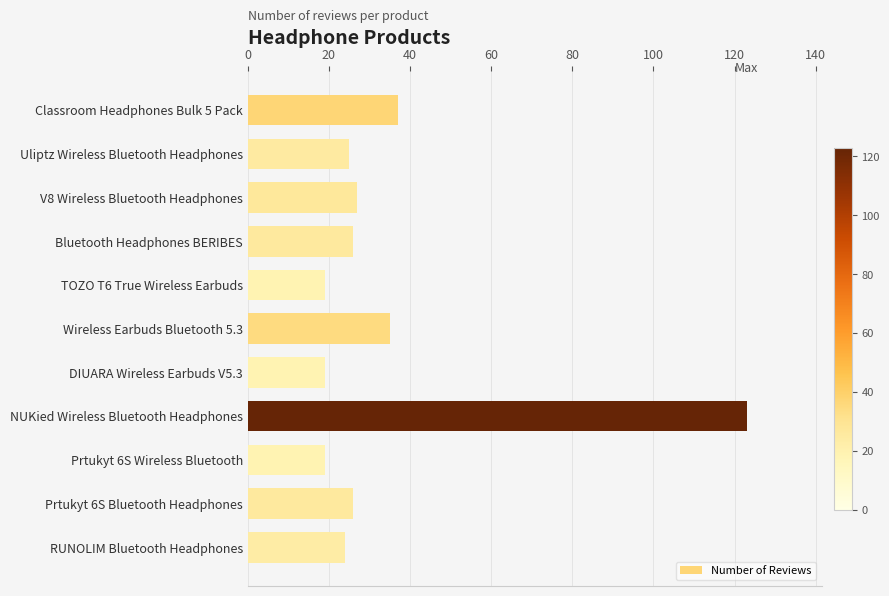

What is the change in value from Classroom Headphones Bulk 5 Pack to Bluetooth Headphones BERIBES?

-11